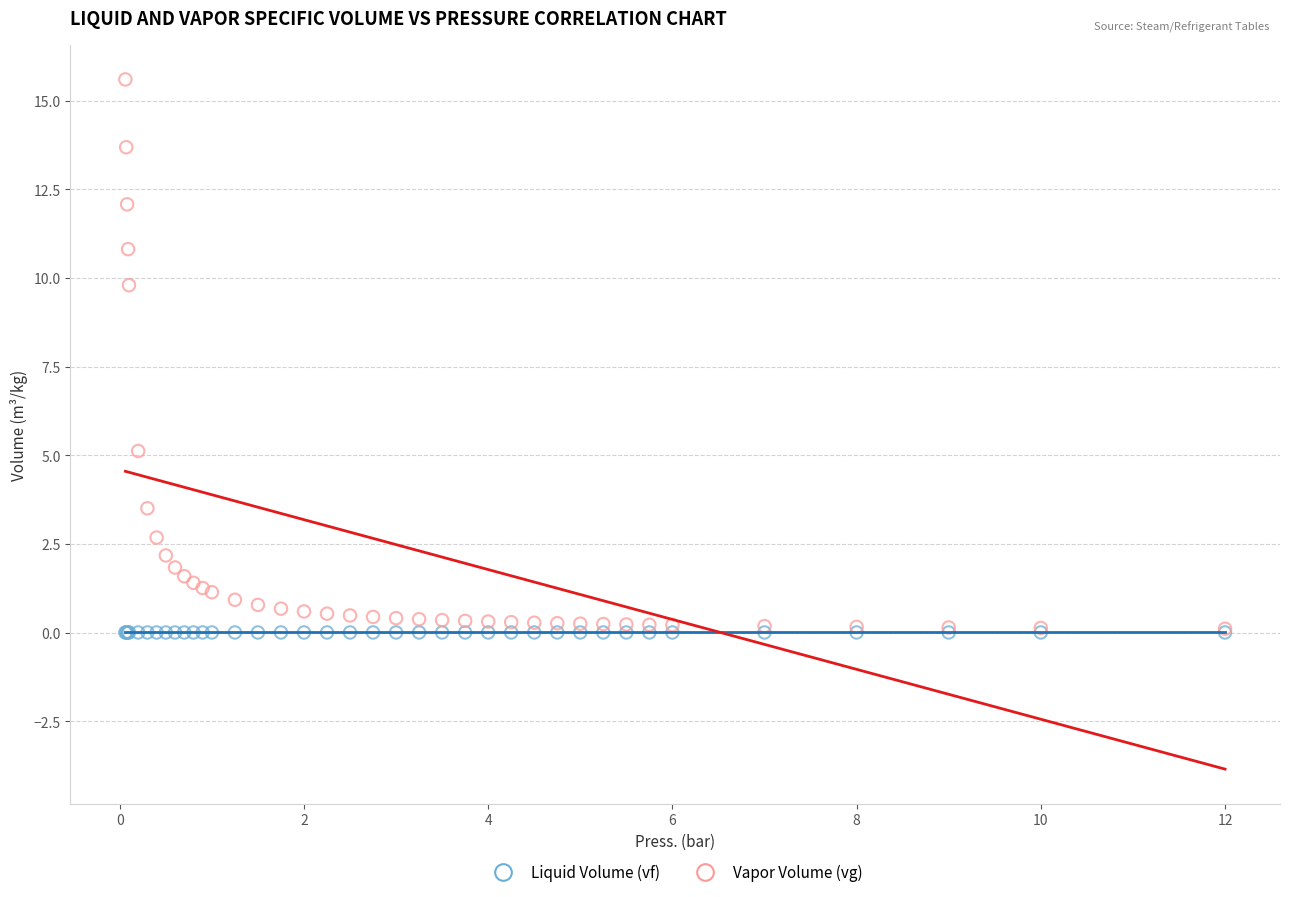

In the Vapor Volume (vg) series, what Y value is closest to 7?

5.1